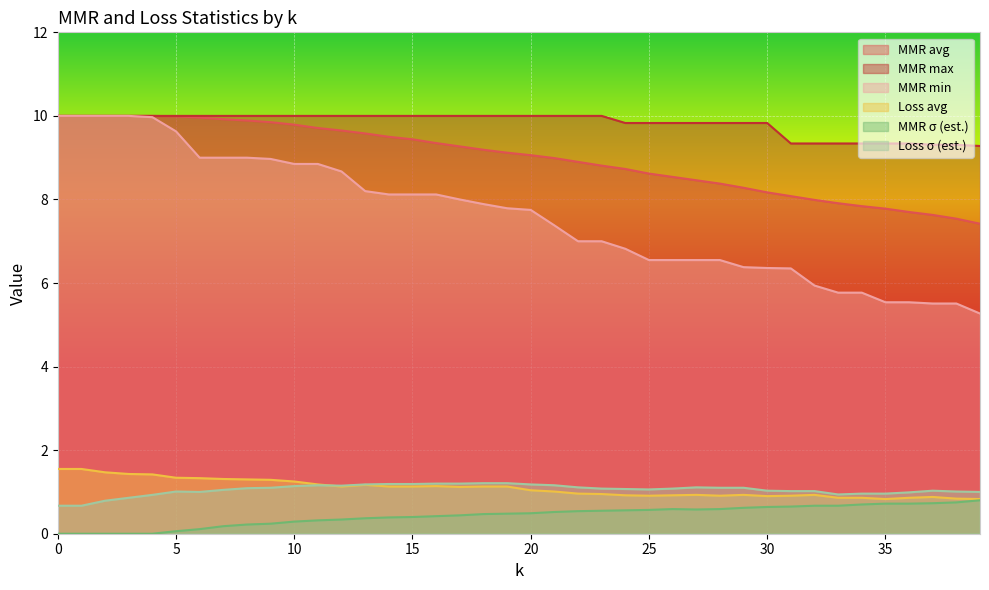

True or false: MMR max and Loss avg intersect in this chart.

False